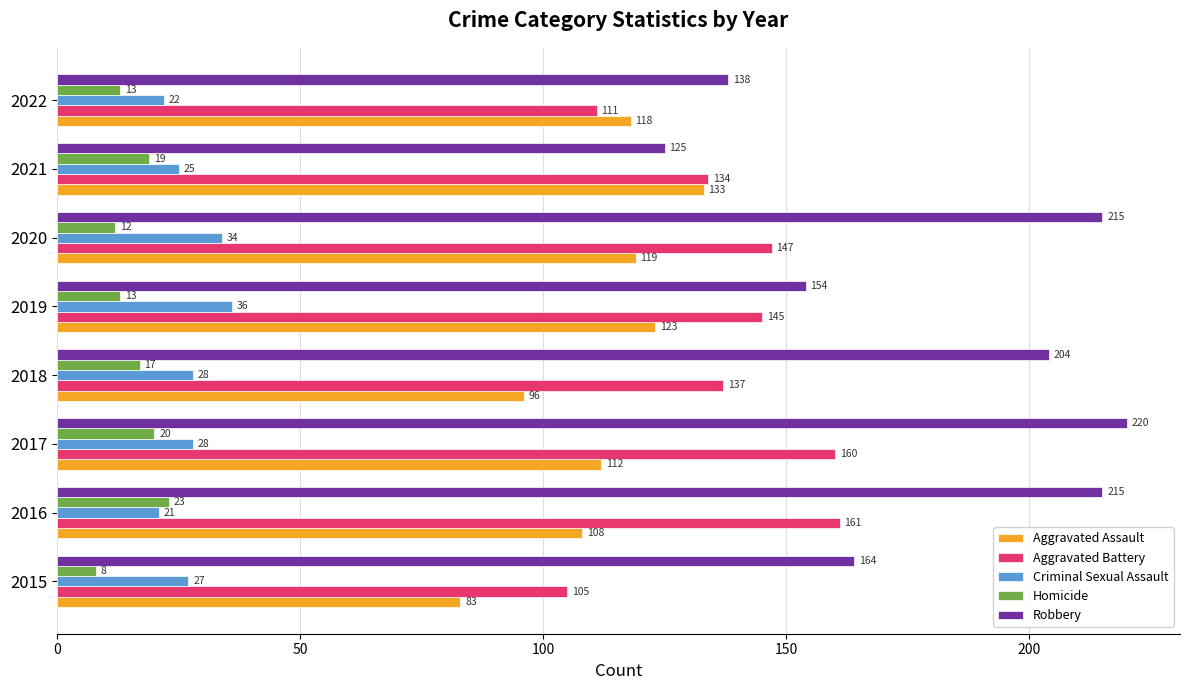

Is it true that Robbery equals 31 at 2019?

False